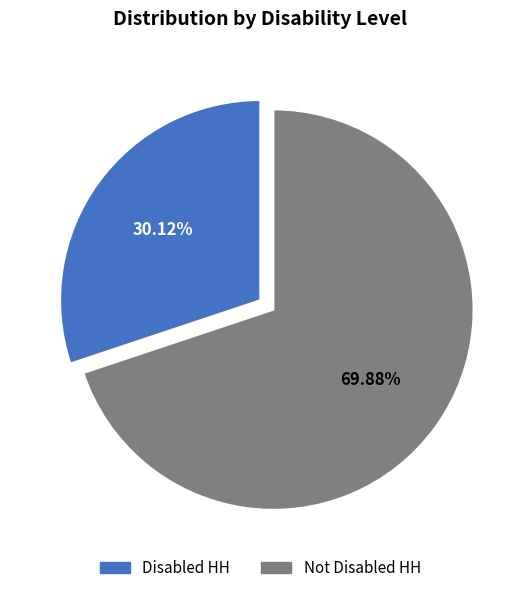

What percentage is the Not Disabled HH slice, to the nearest percent?

70%